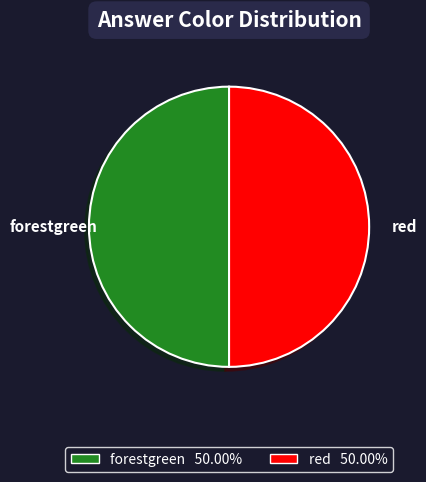

Combined, do red and forestgreen account for over 50%?

Yes